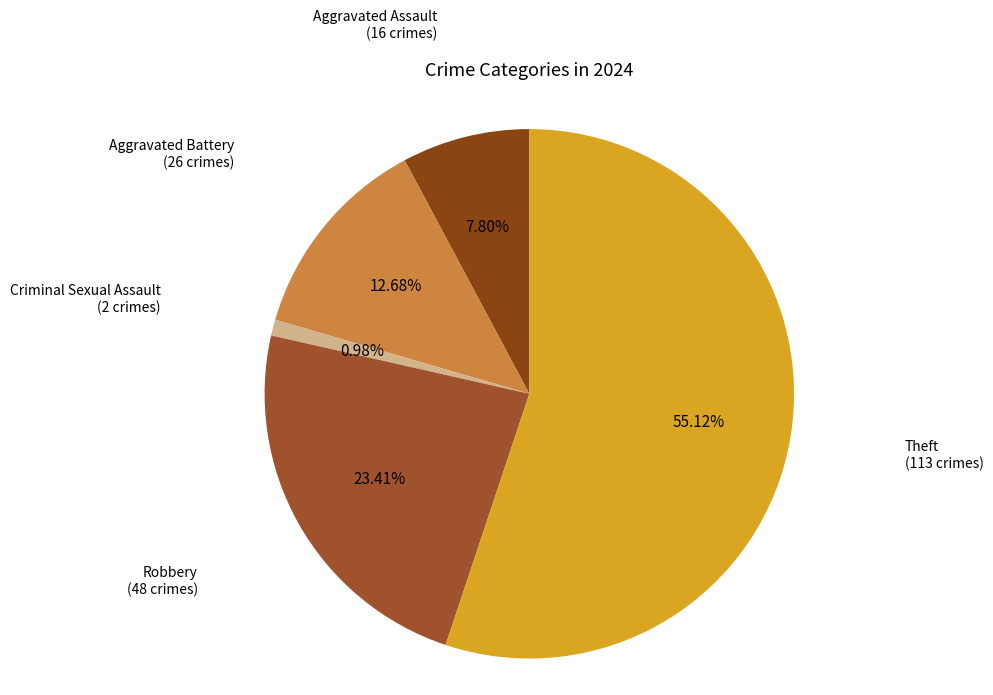

Count the number of slices in the pie.

5